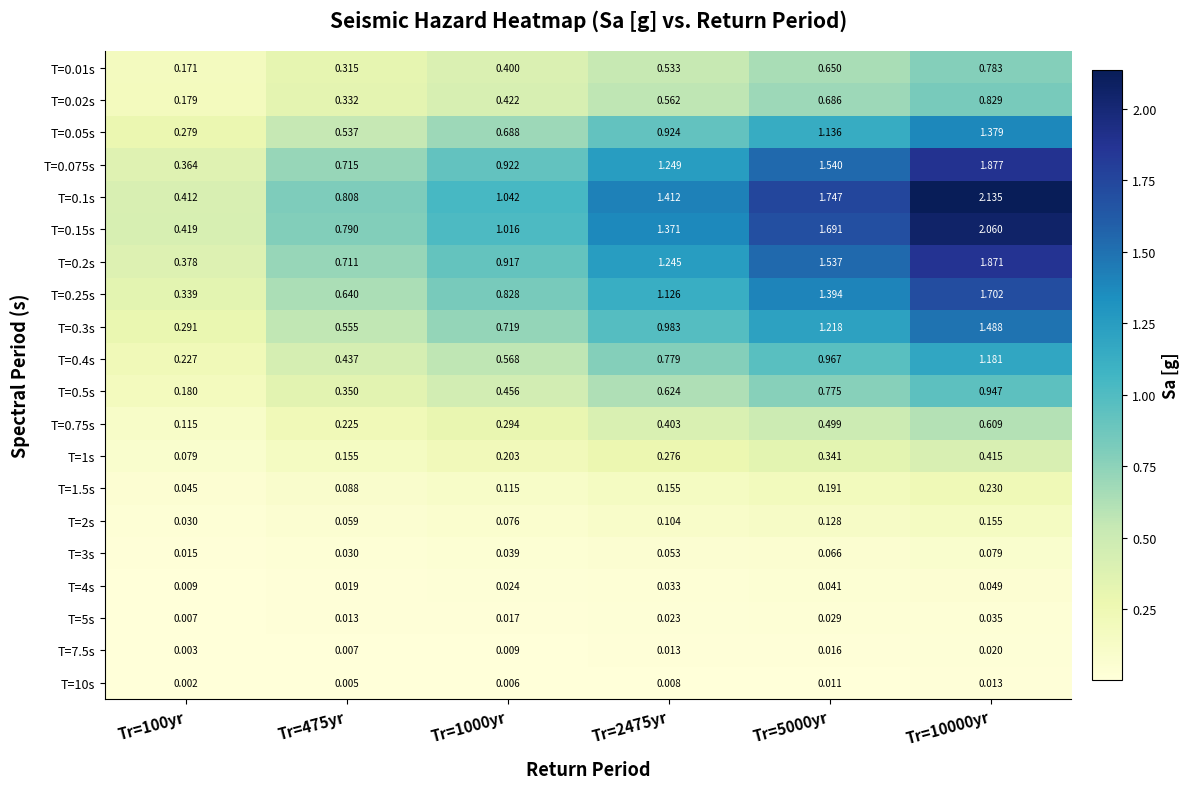

Is the value of T=0.05s at Tr=475yr greater than the value of T=1s at Tr=10000yr?

Yes